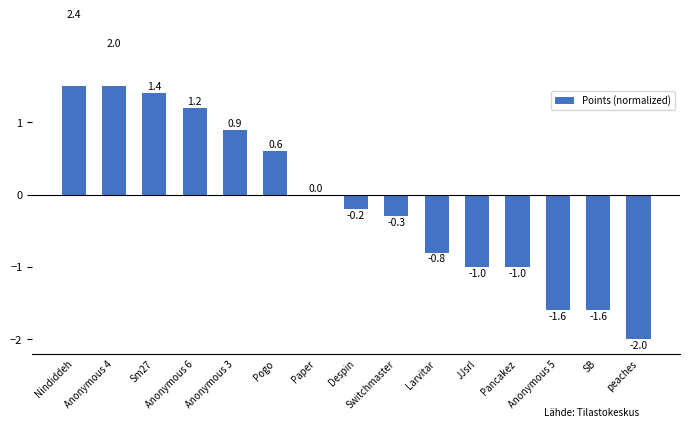

What is the label of the 14th bar from the left?

SB